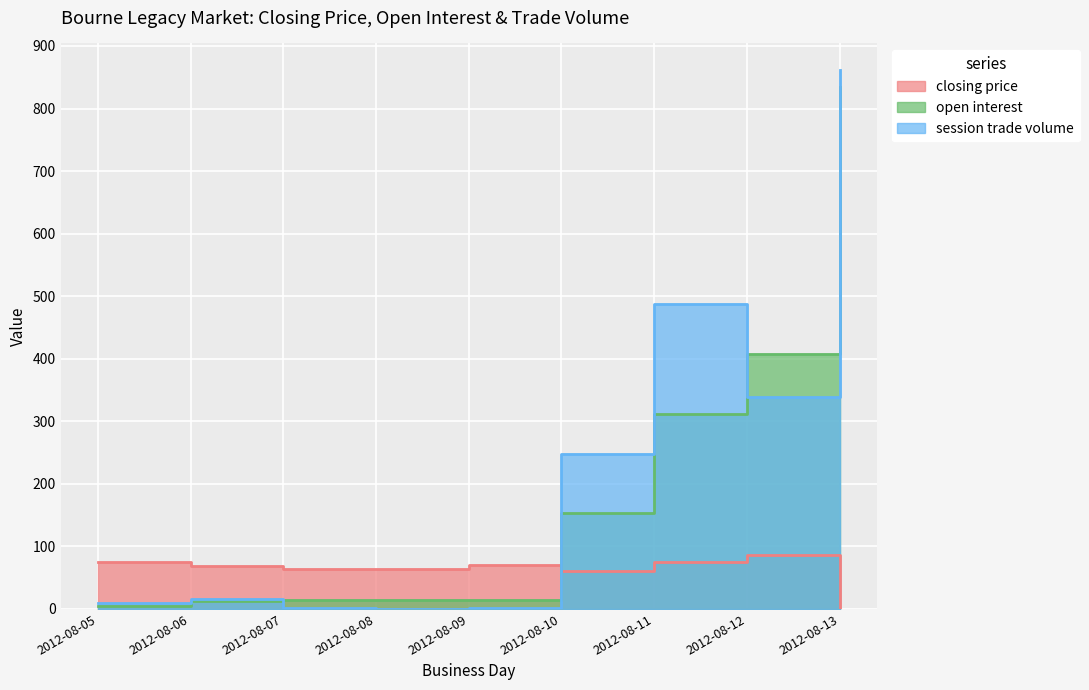

Where is closing price nearest to the value 43?

2012-08-10